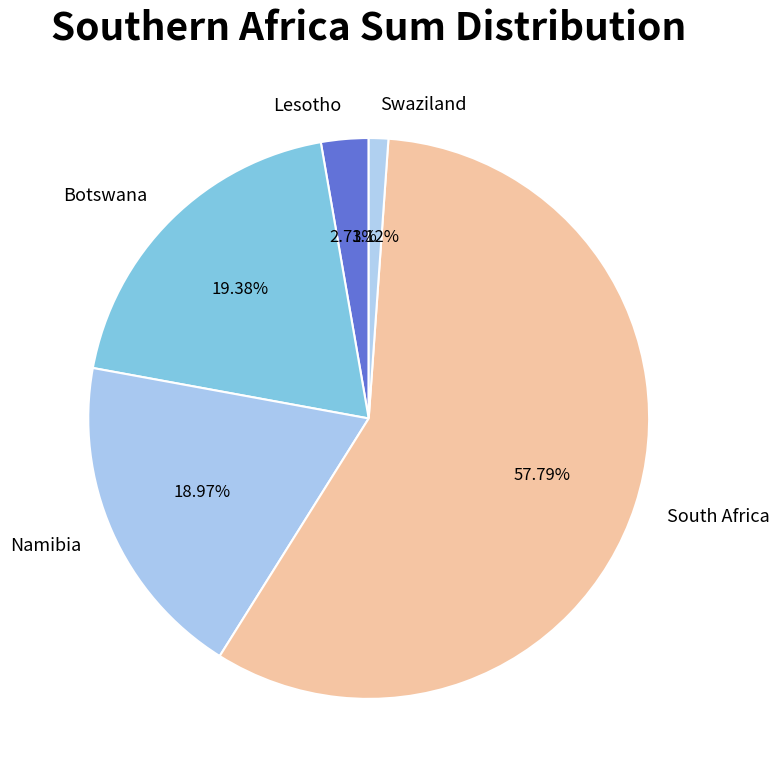

Does any single category account for the majority?

Yes